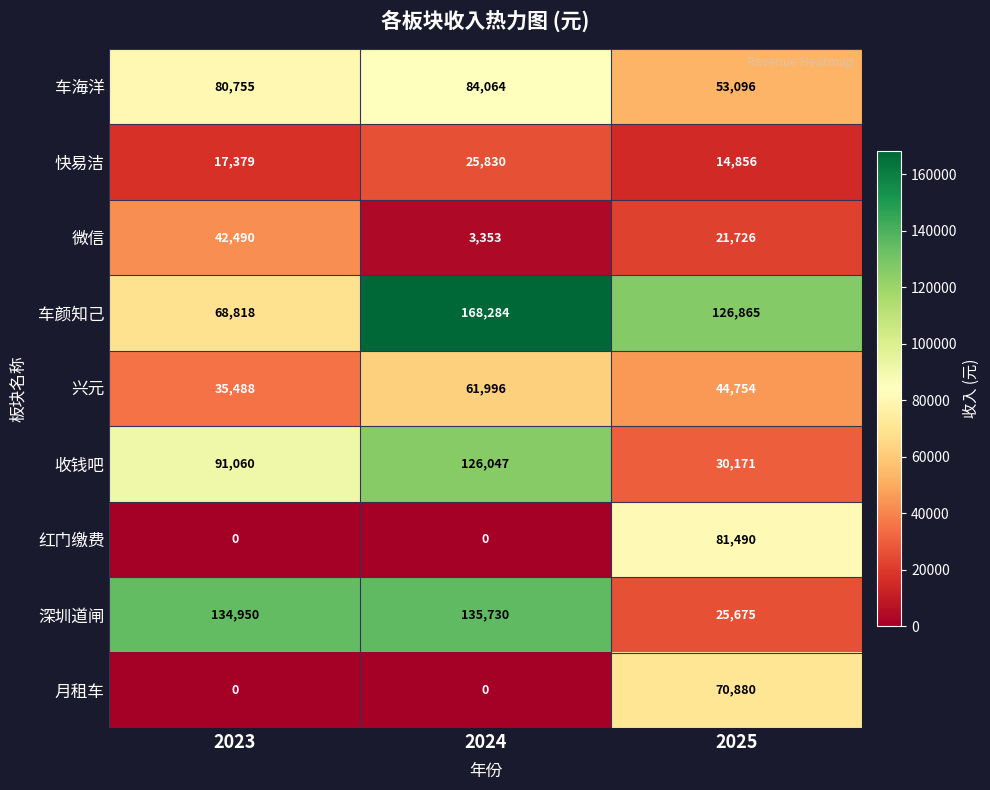

How many series are shown in this chart?

9